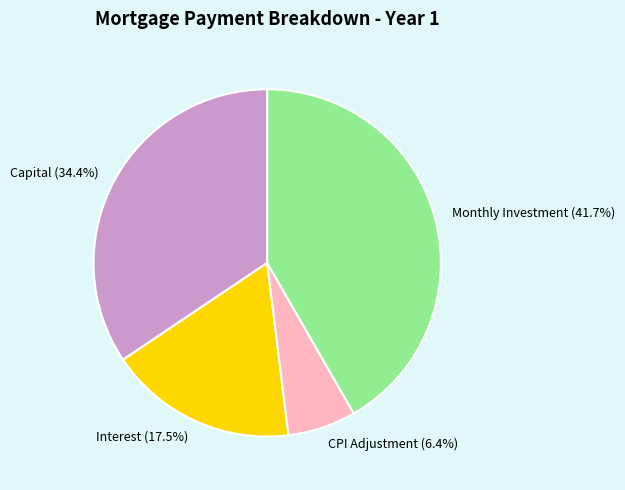

Does CPI Adjustment represent more than half of the total?

No